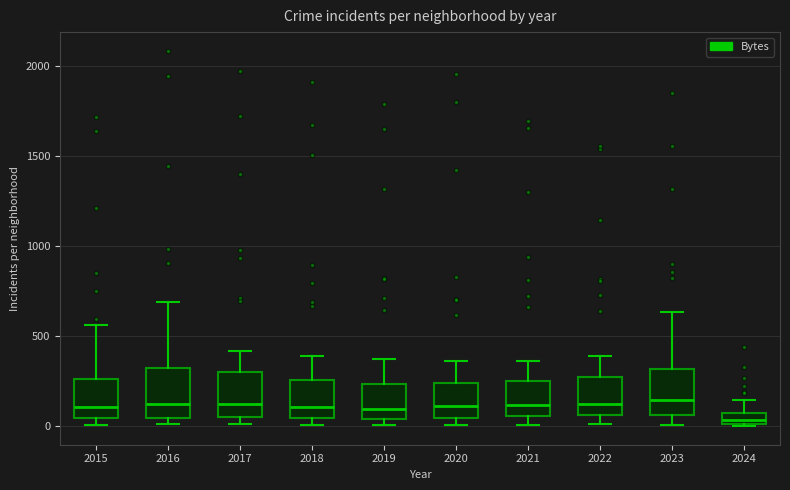

Where is the upper edge of the box at x = 2021 on the y-axis? The values are not printed on the chart, so give them approximately, as read against the axis.

250